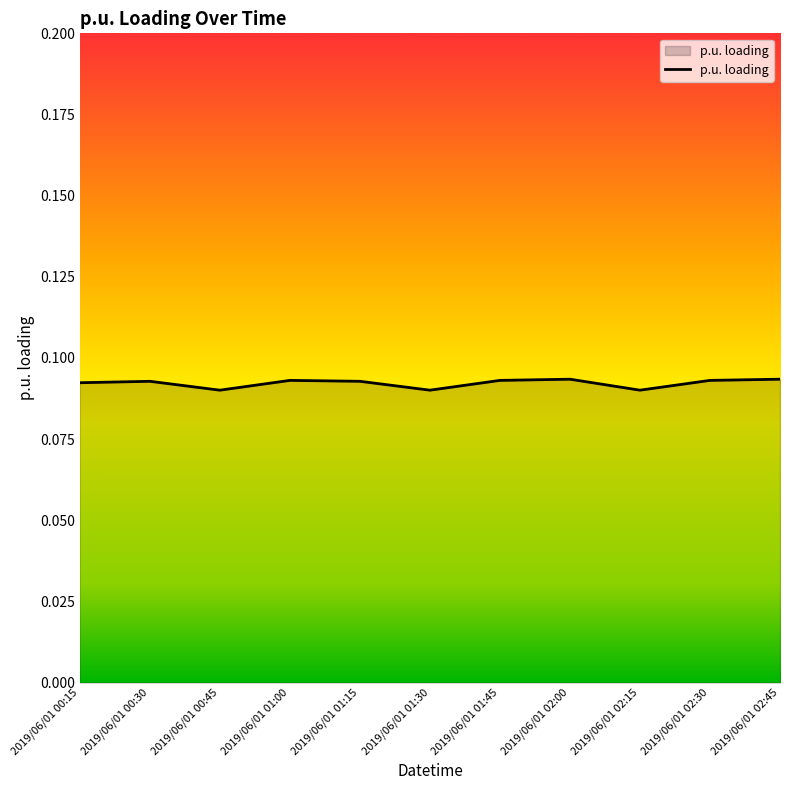

What position from the left is 2019/06/01 02:30?

10